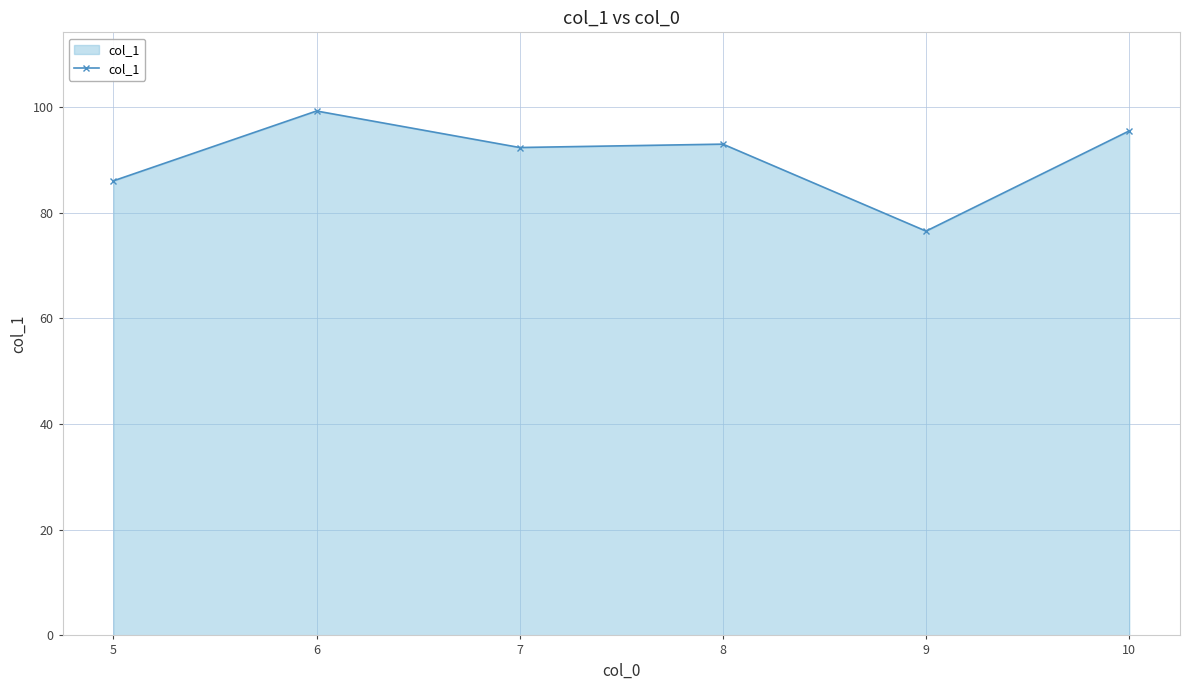

How many lines are shown in the chart?

1